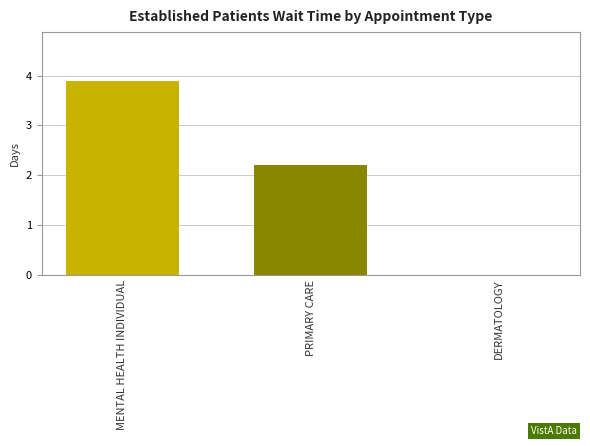

What is the change in value from PRIMARY CARE to DERMATOLOGY?

-2.2